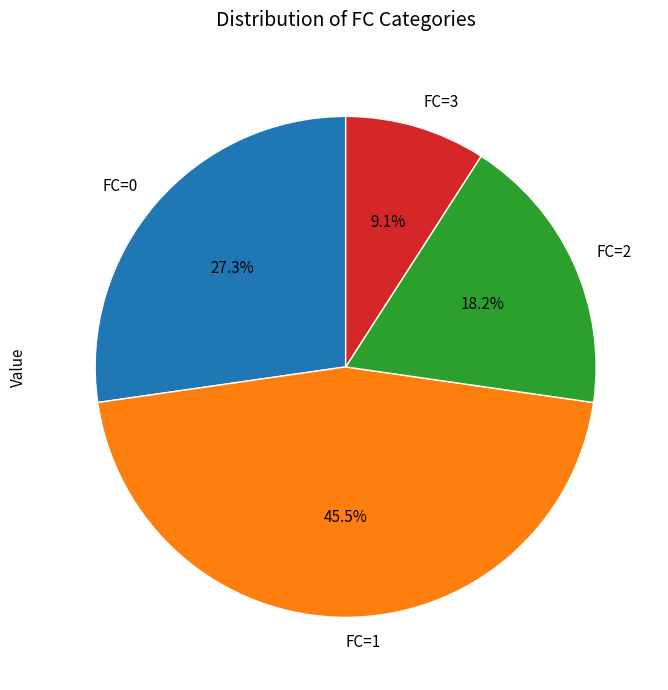

Count the number of slices in the pie.

4